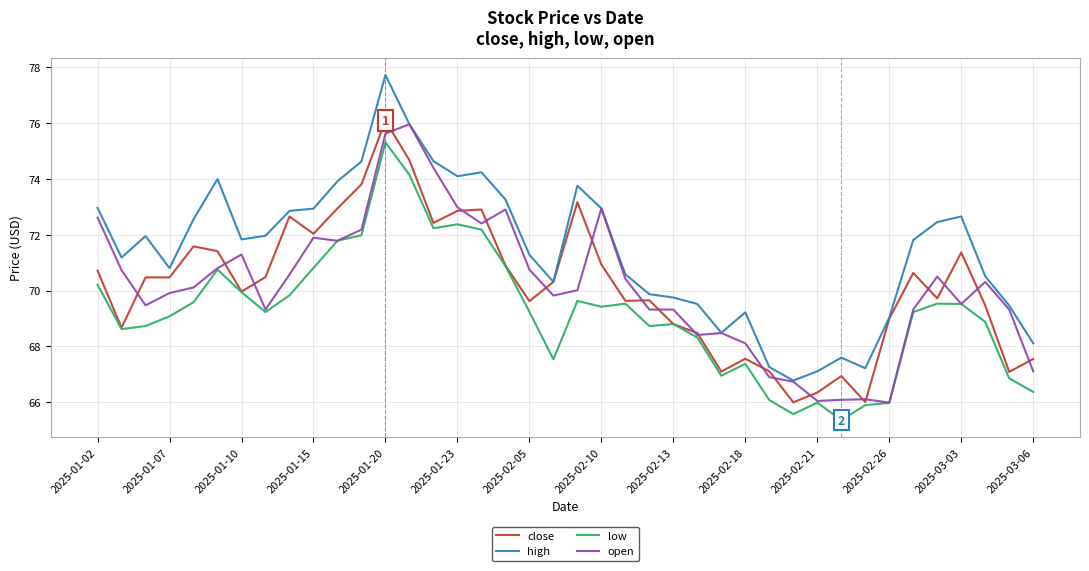

True or false: low and high intersect in this chart.

False